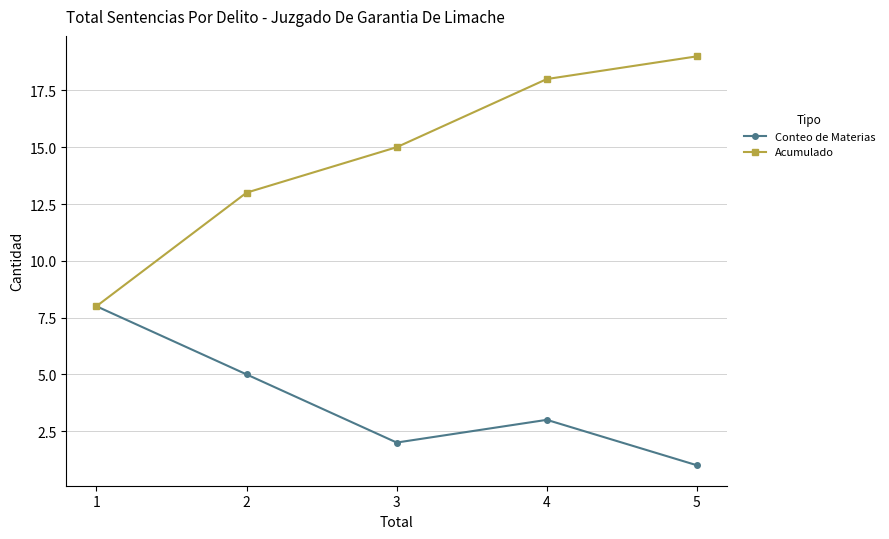

Which series has the largest total across all categories?

Acumulado